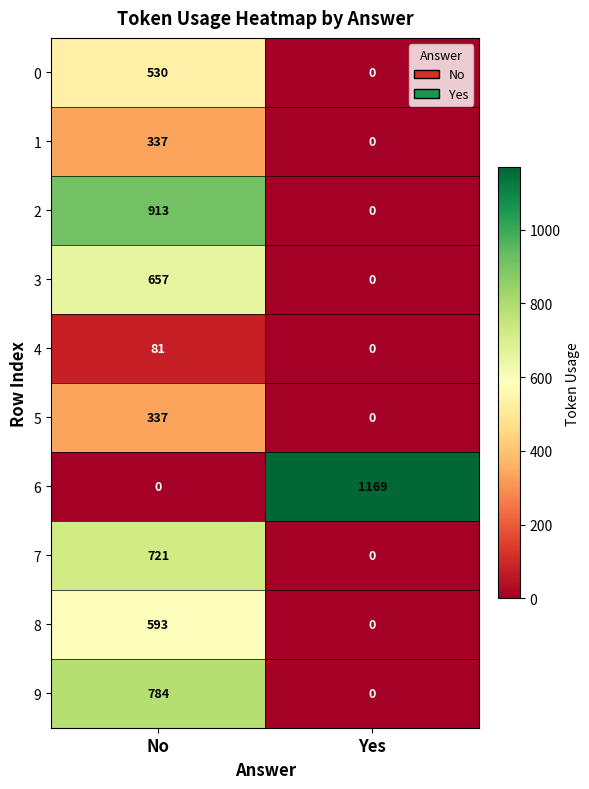

Reading left to right, transcribe all the data shown in this chart.

0: No=530	Yes=0
1: No=337	Yes=0
2: No=913	Yes=0
3: No=657	Yes=0
4: No=81	Yes=0
5: No=337	Yes=0
6: No=0	Yes=1169
7: No=721	Yes=0
8: No=593	Yes=0
9: No=784	Yes=0